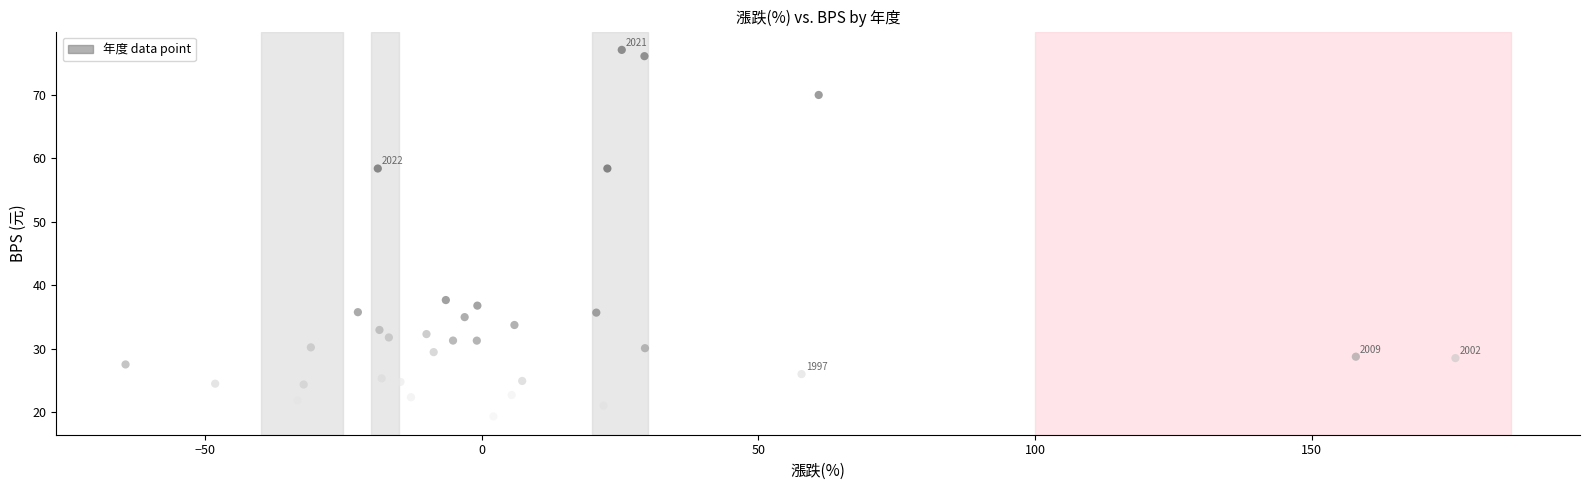

What is the range of X values (max minus min)?

240.4